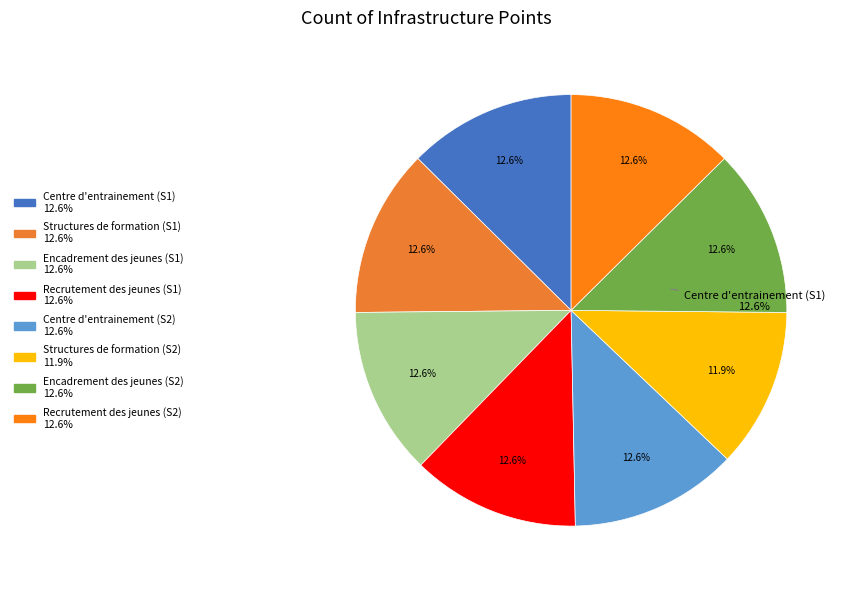

Is there a majority slice in this chart?

No